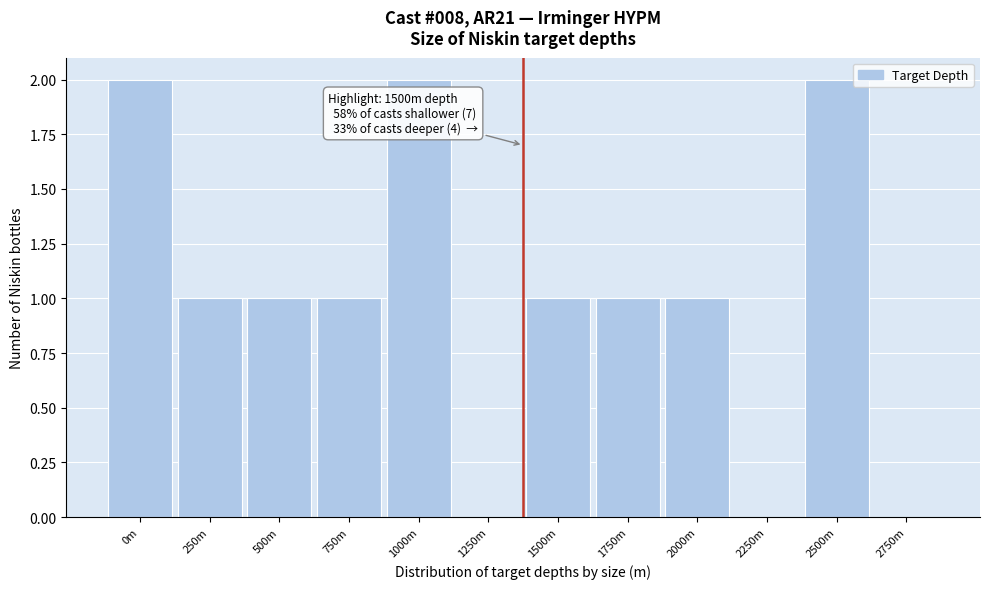

Reading left to right, extract all data points from this chart.

0m=2	250m=1	500m=1	750m=1	1000m=2	1250m=0	1500m=1	1750m=1	2000m=1	2250m=0	2500m=2	2750m=0